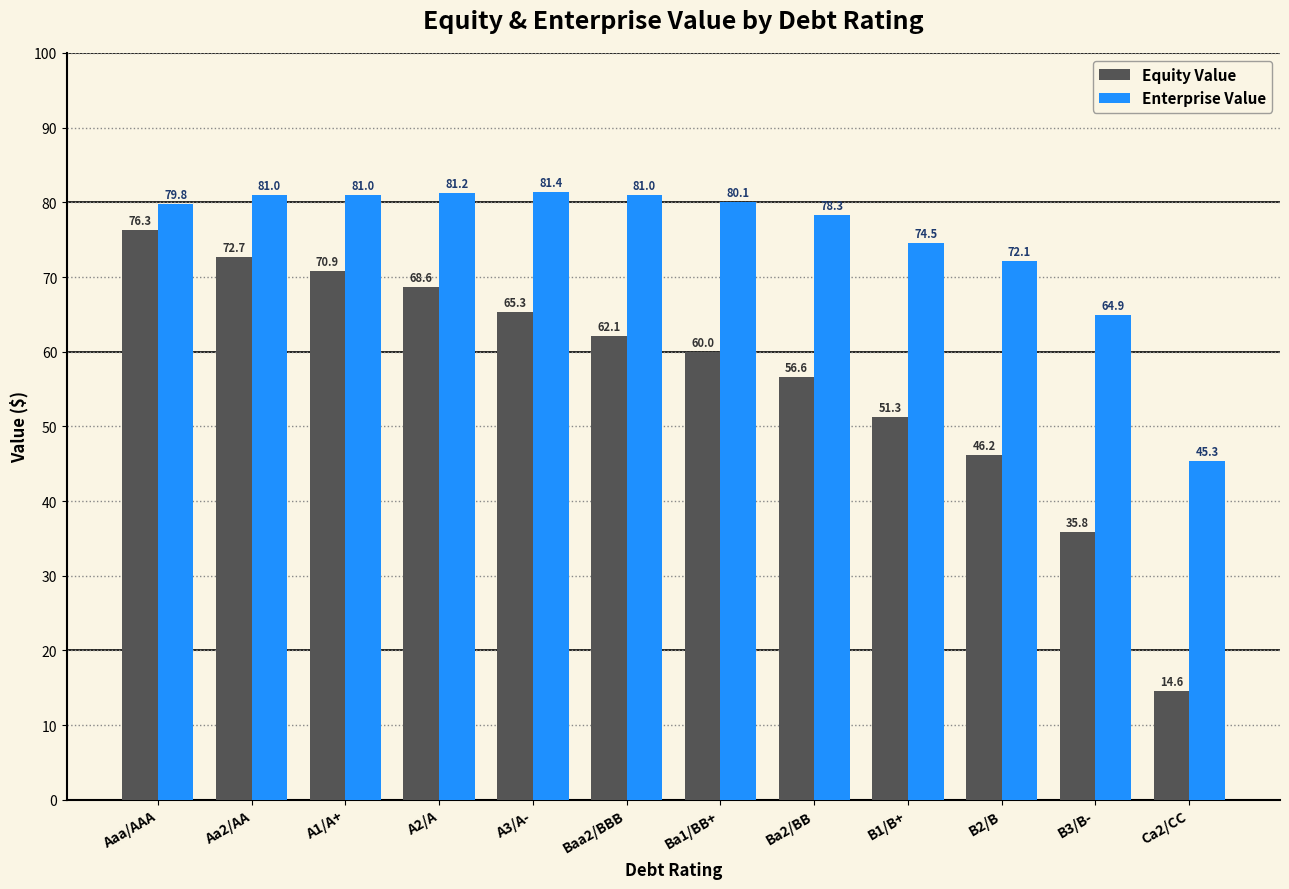

What is the label of the 3rd bar from the left?

A1/A+